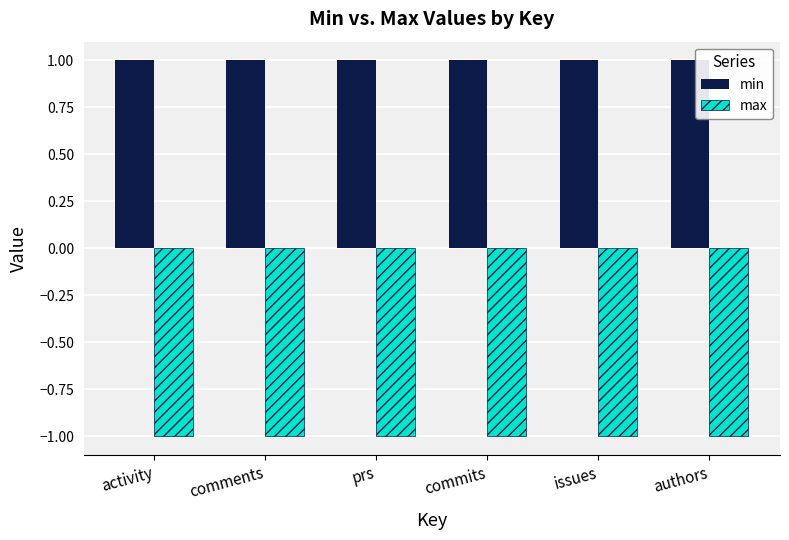

List the series in order of their peak value, highest first.

min, max